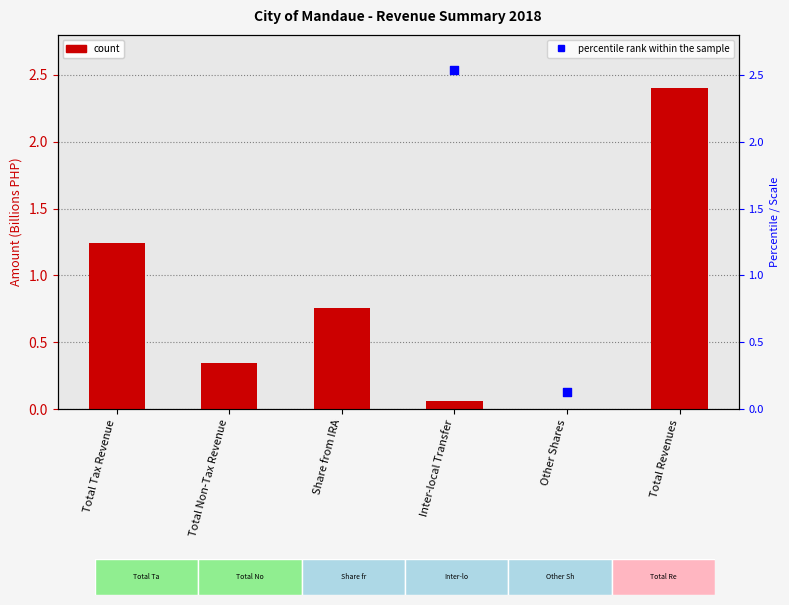

At which category is the sum across all series the highest?

Total Revenues